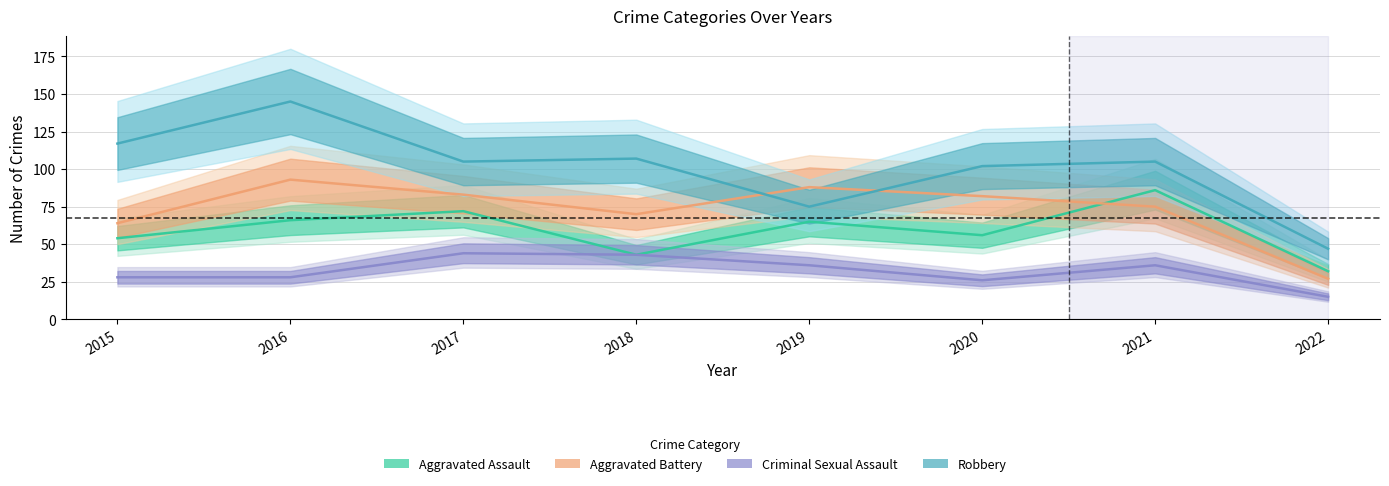

How many lines are shown in the chart?

4